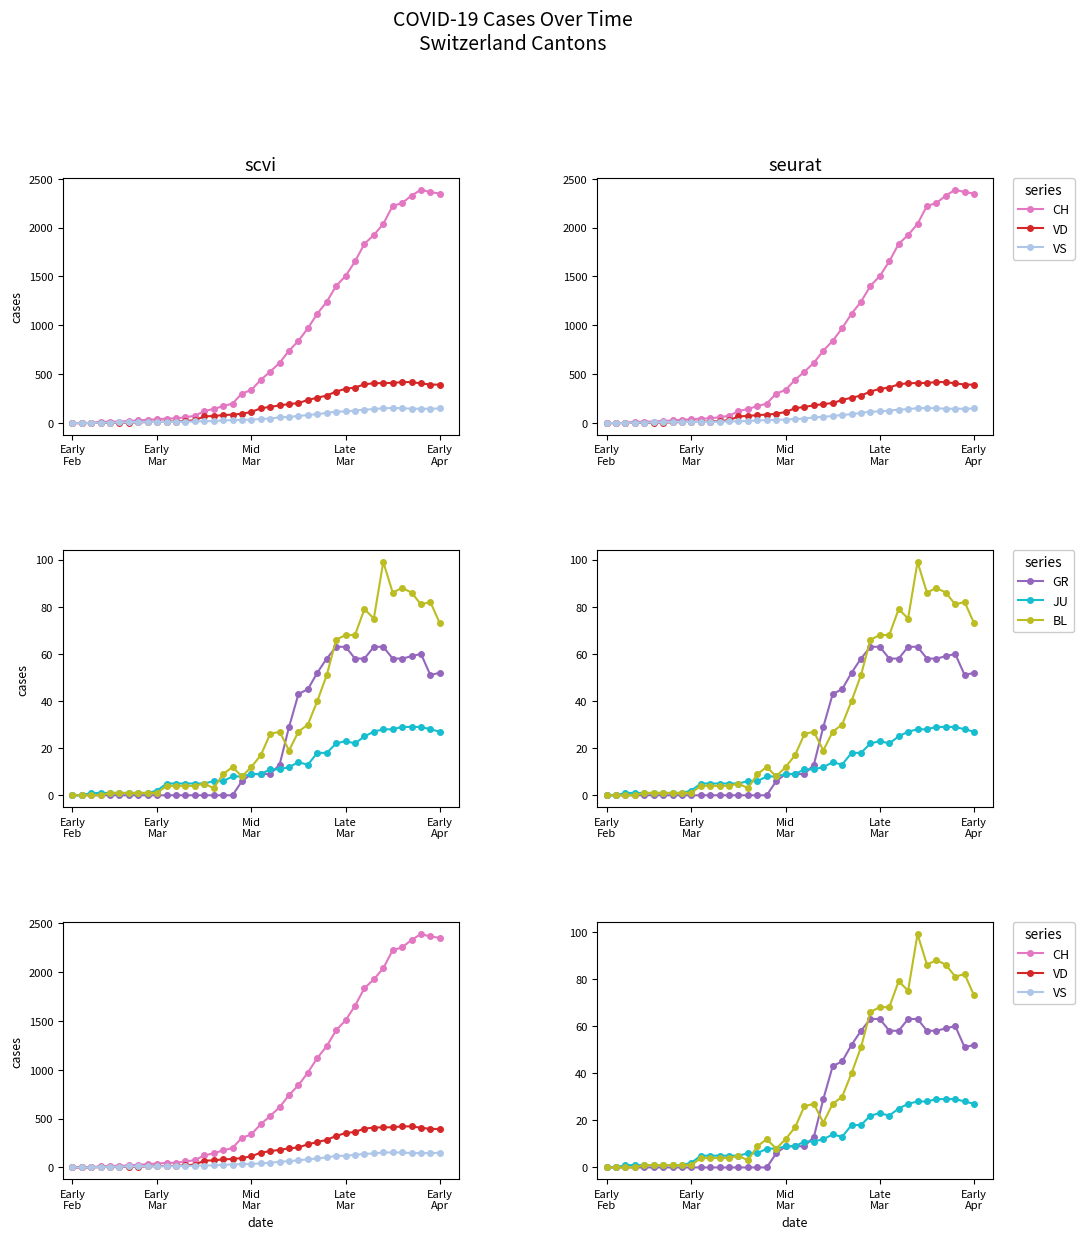

What is the difference between the CH values at 10 and 38?

2316